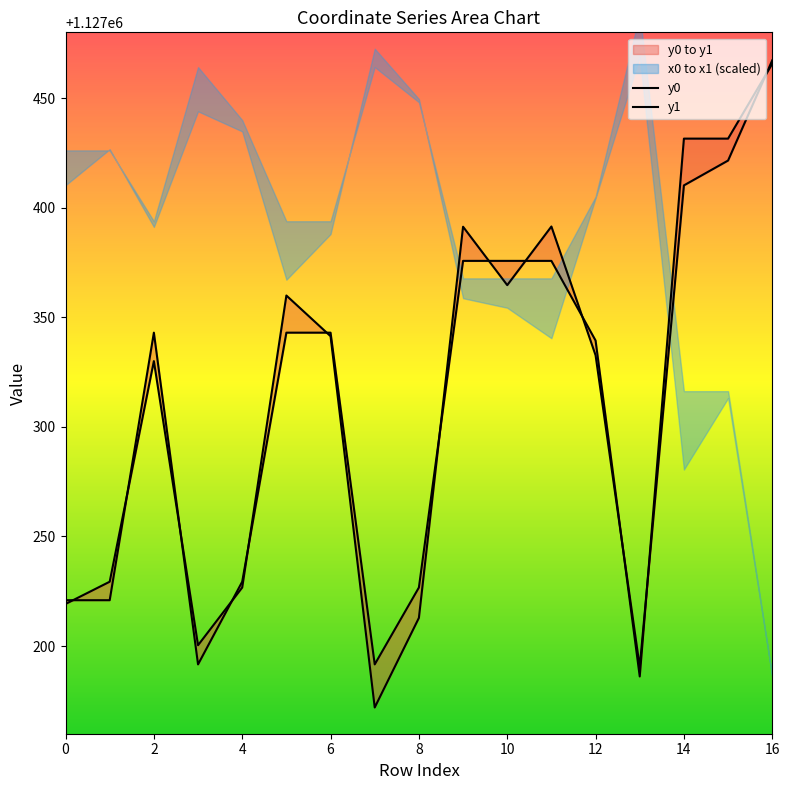

What is the average value of the y0 series?

1127311.3